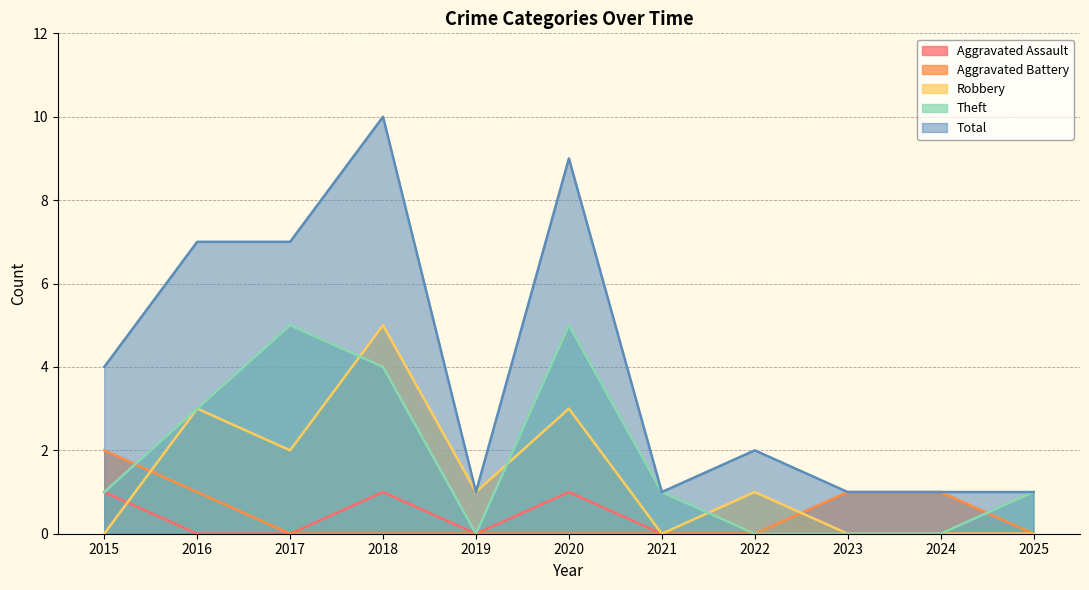

At which label is Aggravated Battery closest to 1?

2016